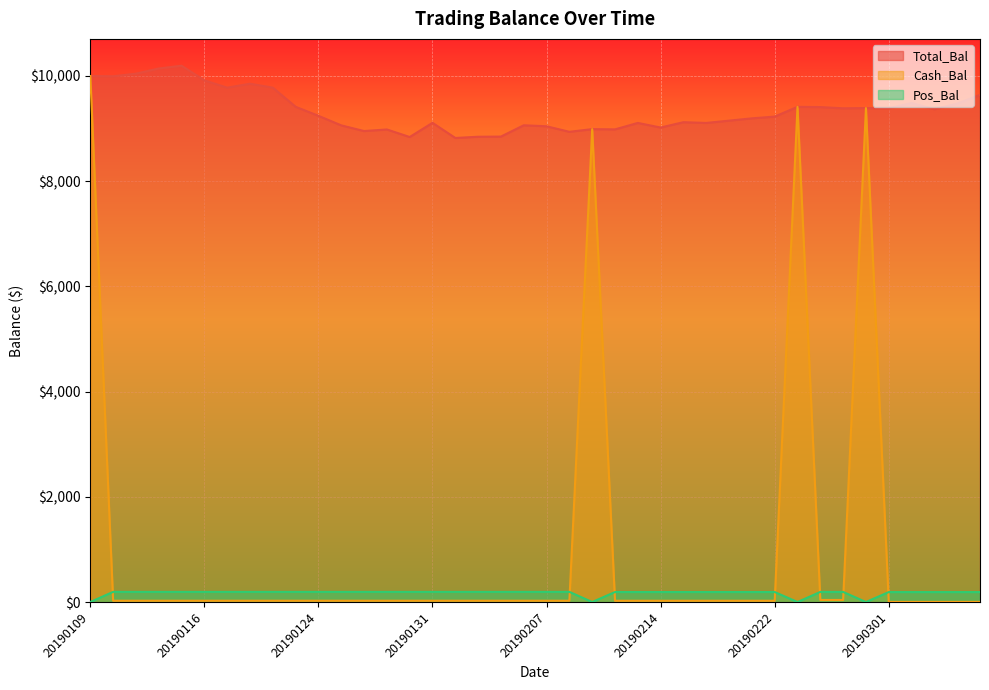

What is the sum of the Total_Bal values at 20190201 and 20190220?

17973.9